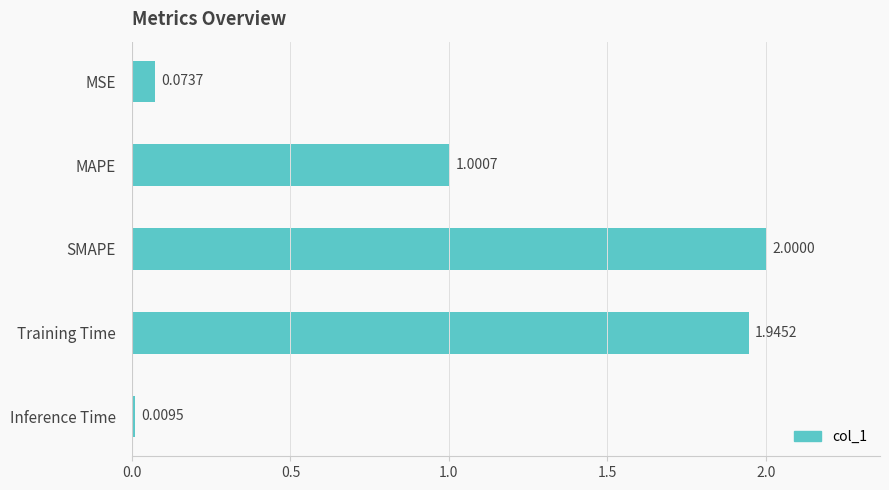

List the labels in order of value, smallest first.

Inference Time, MSE, MAPE, Training Time, SMAPE